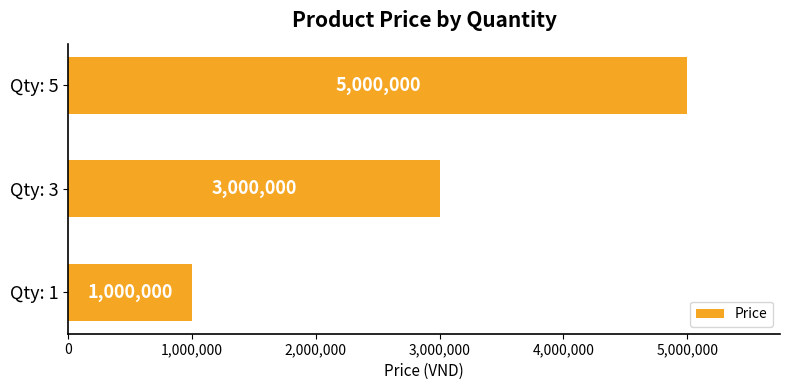

How many categories are shown in the chart?

3